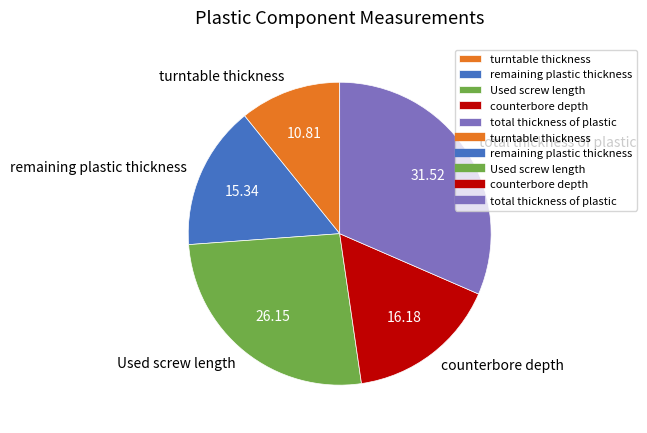

Rank the categories by value from highest to lowest.

total thickness of plastic, Used screw length, counterbore depth, remaining plastic thickness, turntable thickness